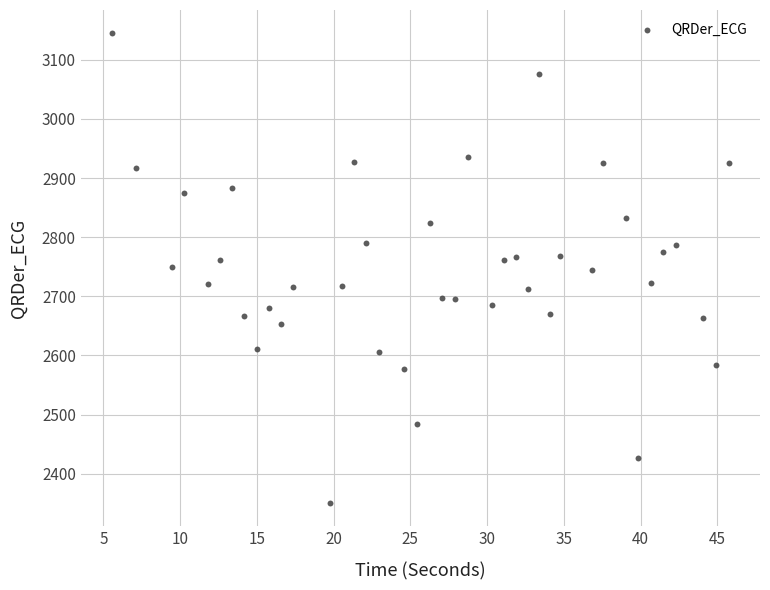

What is the range of Y values (max minus min)?

793.4